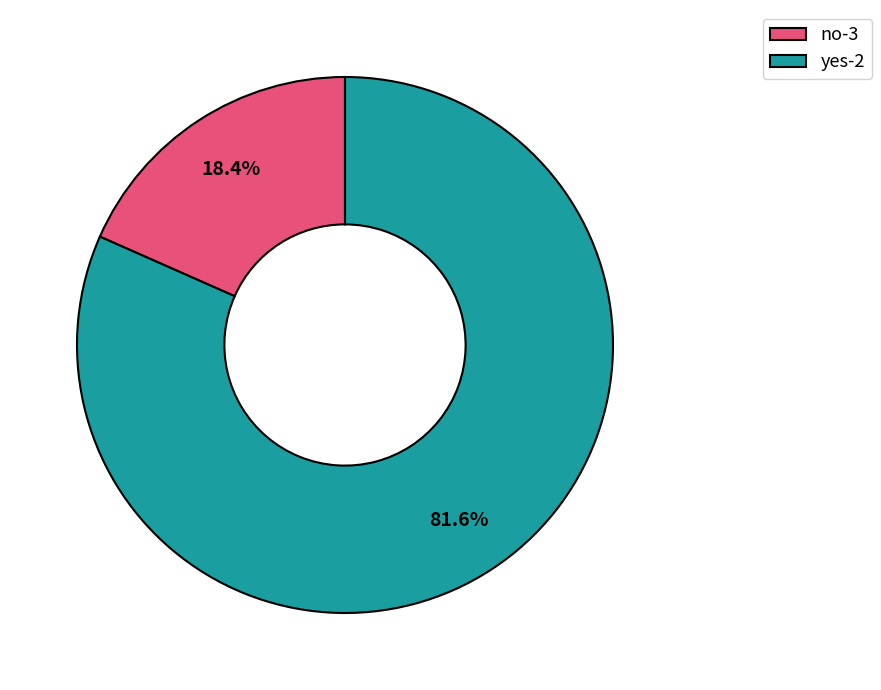

To the nearest percent, what is the difference between the largest and smallest slice percentages?

63%